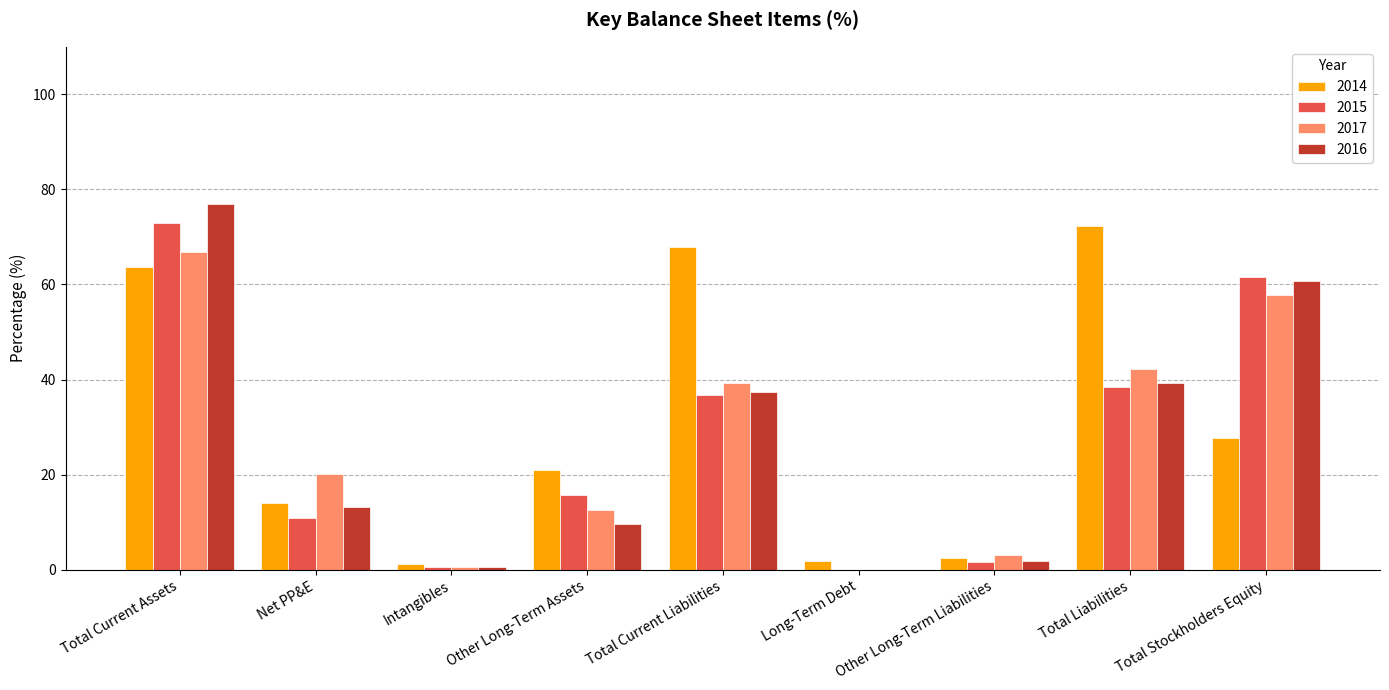

Is the value of 2016 at Total Stockholders Equity greater than the value of 2015 at Long-Term Debt?

Yes